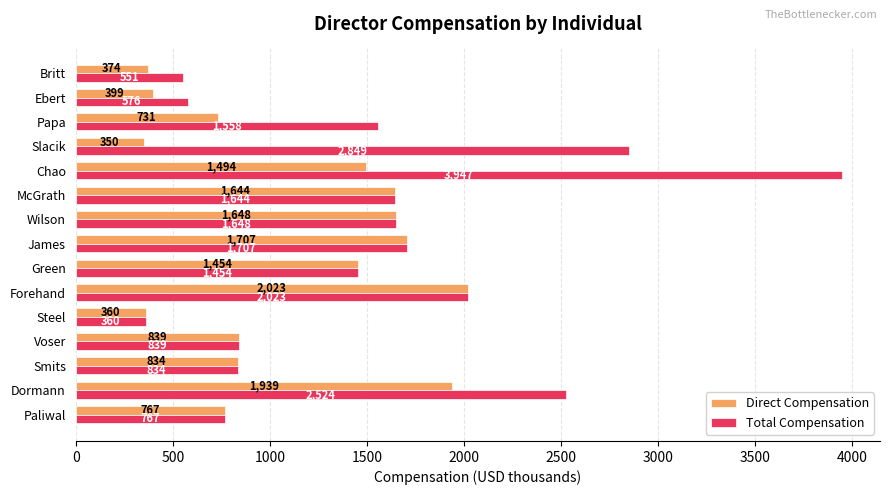

True or false: Total Compensation has a value of 787 at Britt.

False